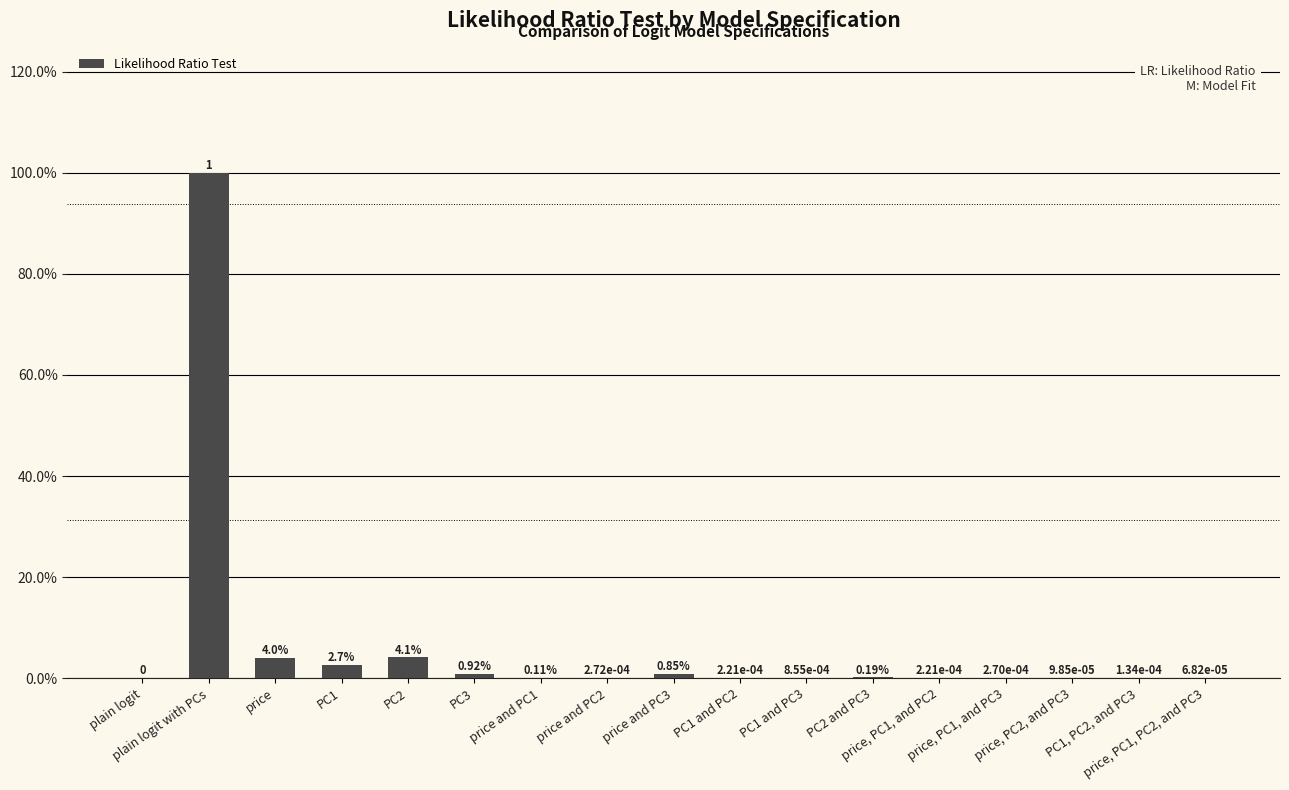

Rank the categories by value from highest to lowest.

plain logit with PCs, PC2, price, PC1, PC3, price and PC3, PC2 and PC3, price and PC1, PC1 and PC3, price and PC2, price, PC1, and PC3, PC1 and PC2, price, PC1, and PC2, PC1, PC2, and PC3, price, PC2, and PC3, price, PC1, PC2, and PC3, plain logit